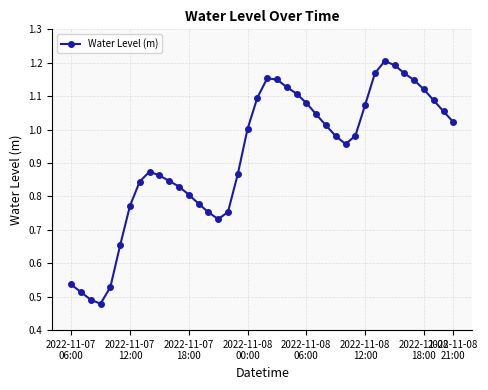

True or false: there are more than 2 points higher than both neighbors.

True